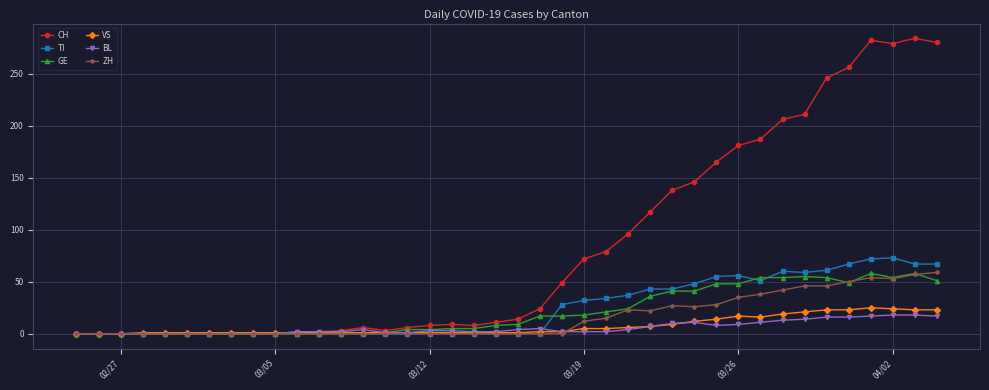

What is the difference between the second highest and second lowest values in the ZH series?

57